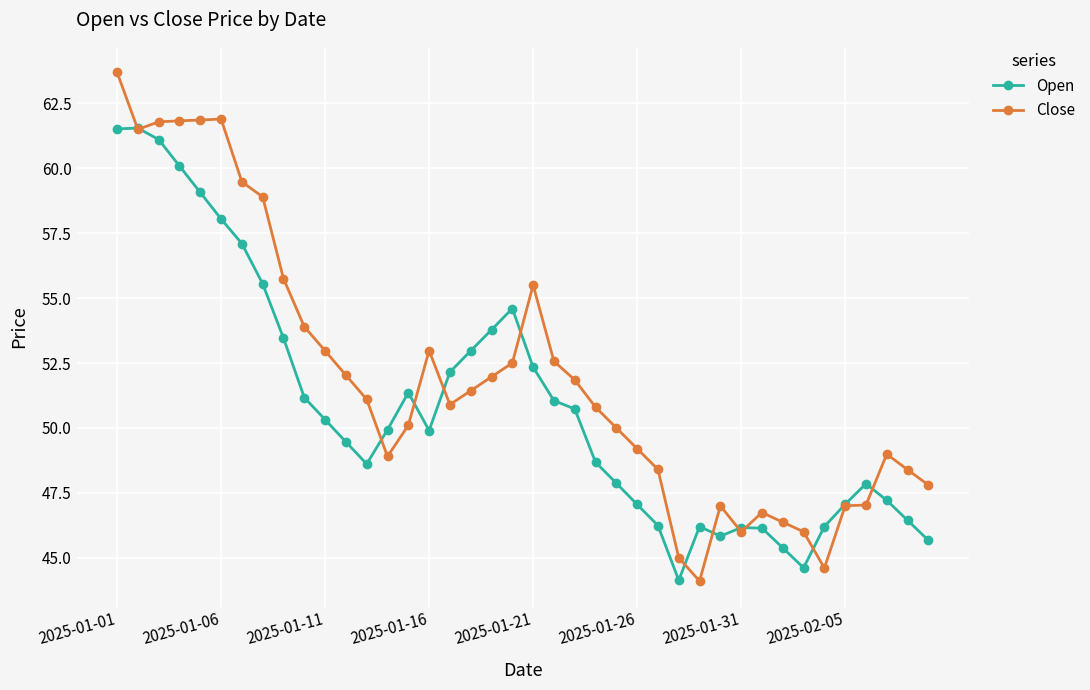

At how many categories does at least one series exceed 54?

11